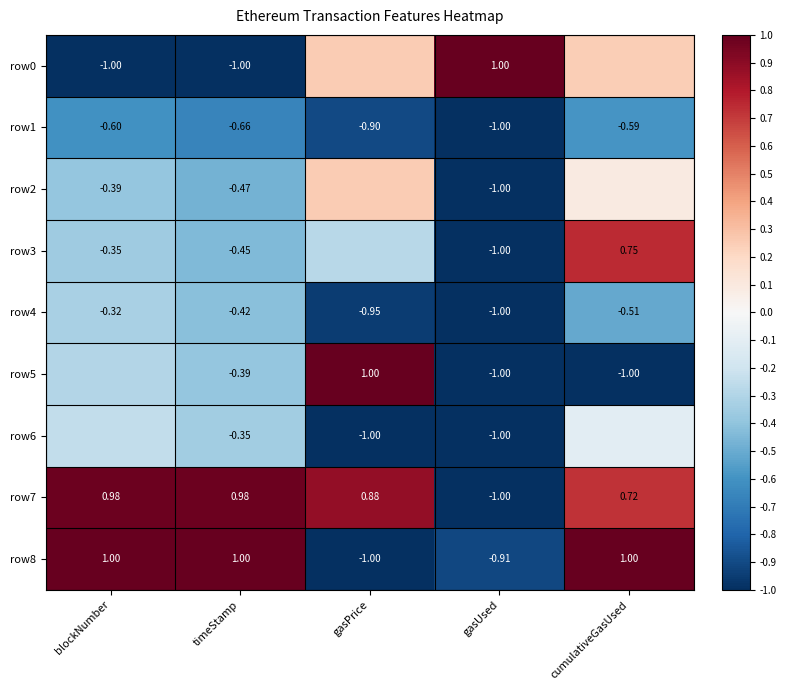

What is the approximate value of row3 at gasPrice?

-0.3